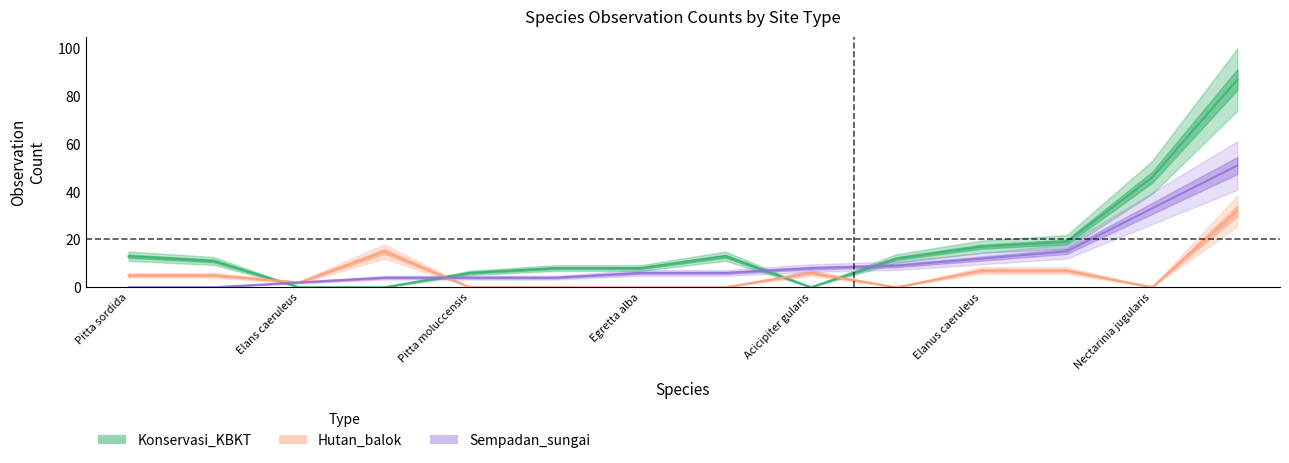

Does the chart display data point markers on the line(s)?

No